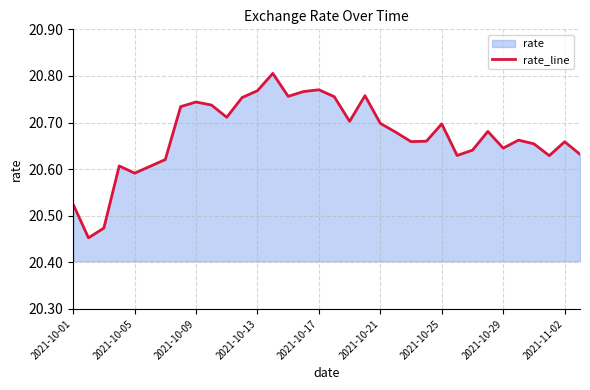

At which category does the chart reach its peak across all series?

13